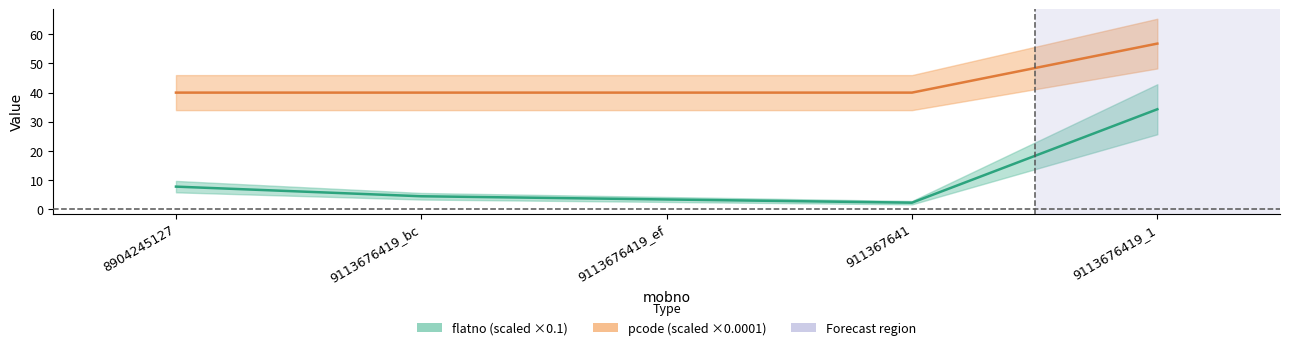

What is the sum of all flatno (scaled ×0.1) values?

52.3